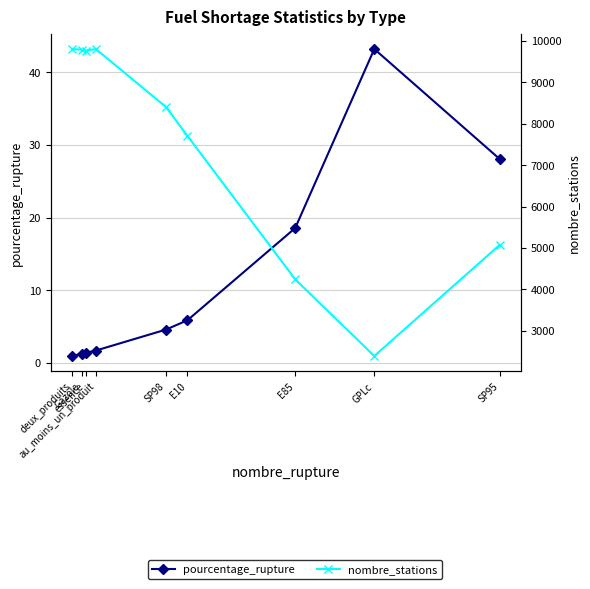

Is the value of pourcentage_rupture at SP95 greater than the value of nombre_stations at E85?

No